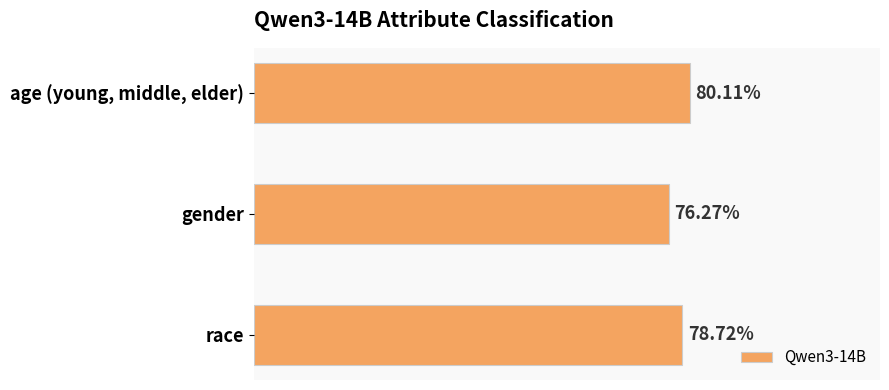

Does the chart contain any negative values?

No